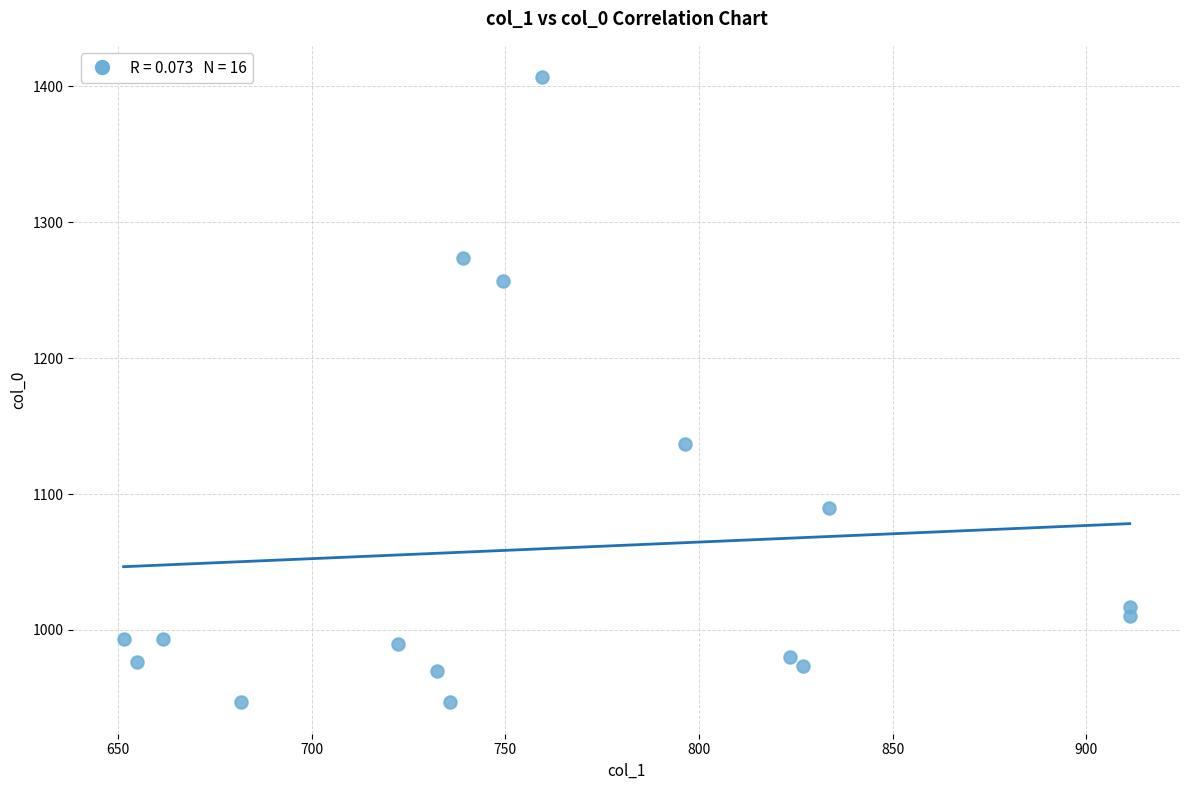

What Y value in the scatter plot is closest to 1176?

1136.7